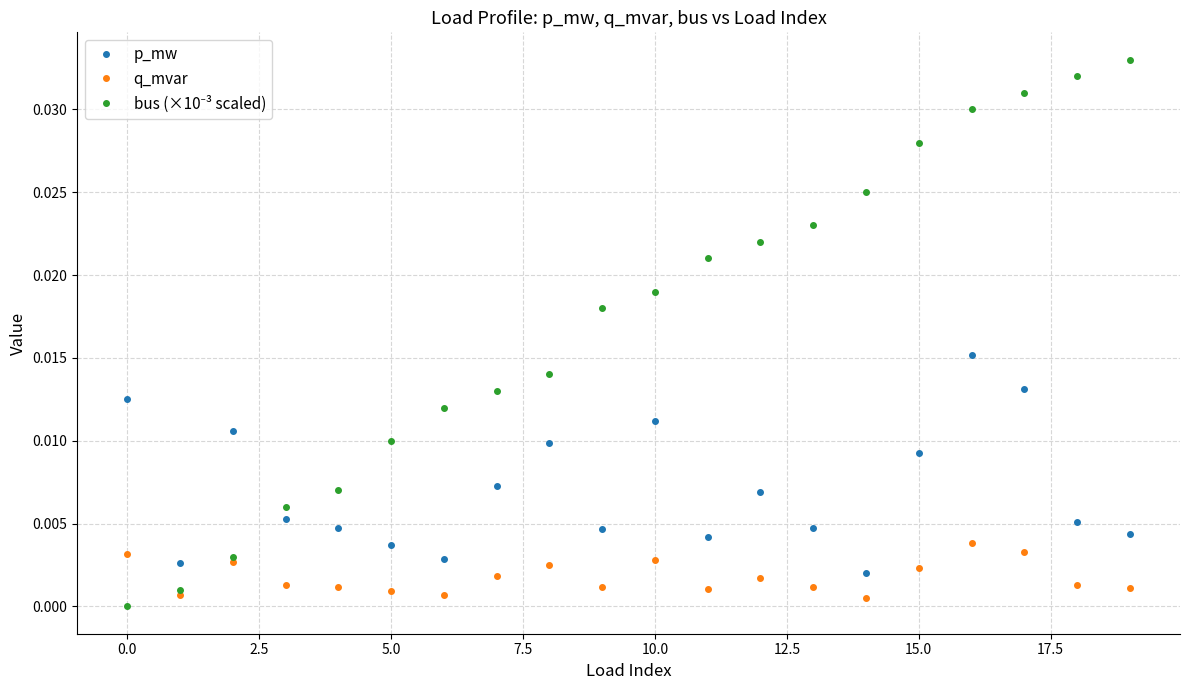

True or false: p_mw has more than 1 interior local peaks.

True